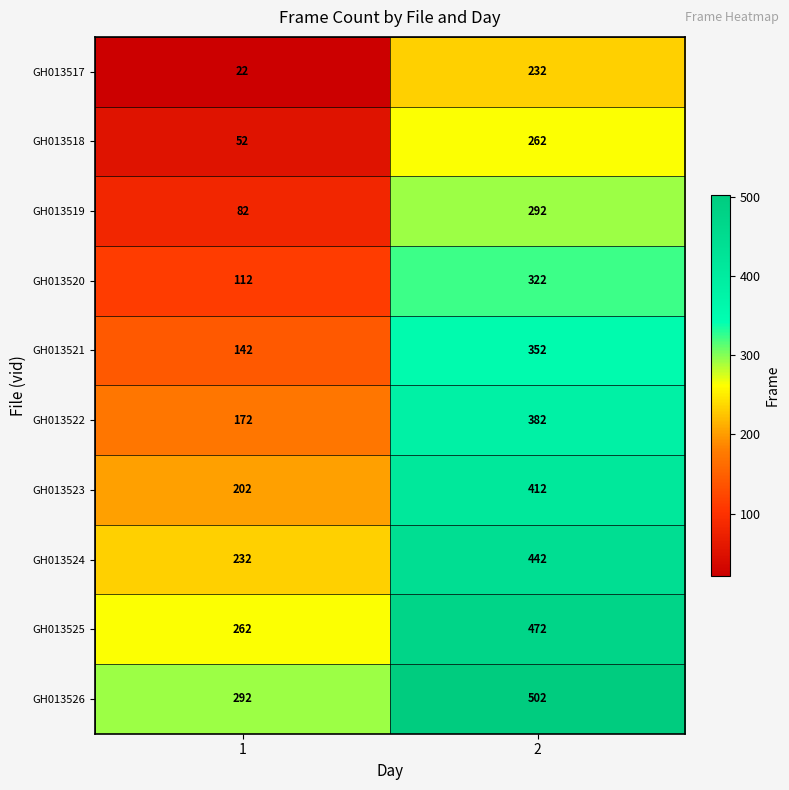

What is the difference between the highest and lowest values at 2?

270